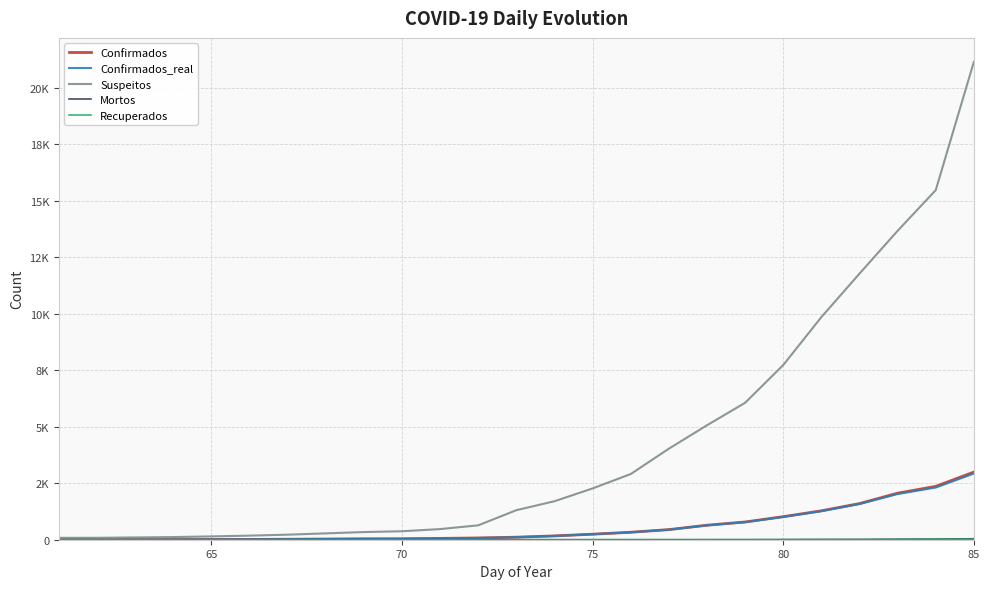

What is the maximum value shown in the chart?

21155